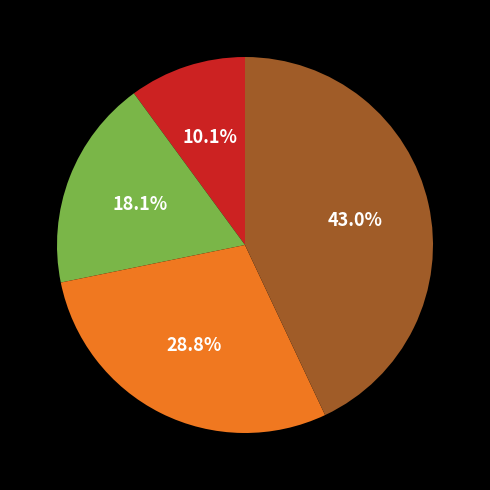

Is there any slice that represents more than half of the pie?

No